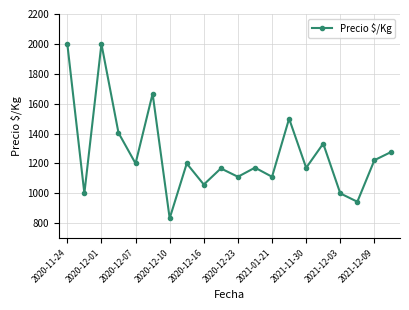

What is the greatest value displayed?

2000